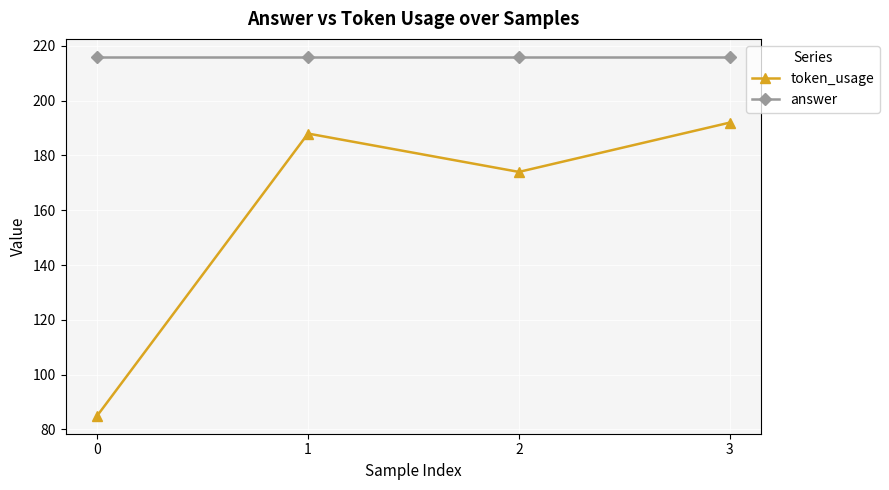

What is the difference between the highest and lowest values at 1?

28